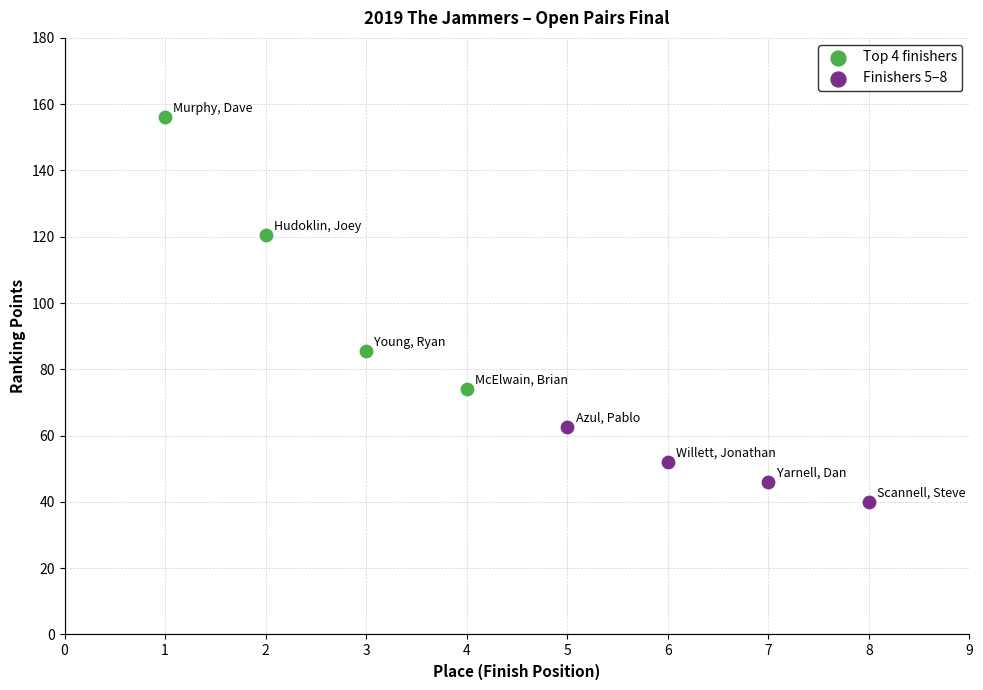

Which series contains the highest Y value?

Top 4 finishers